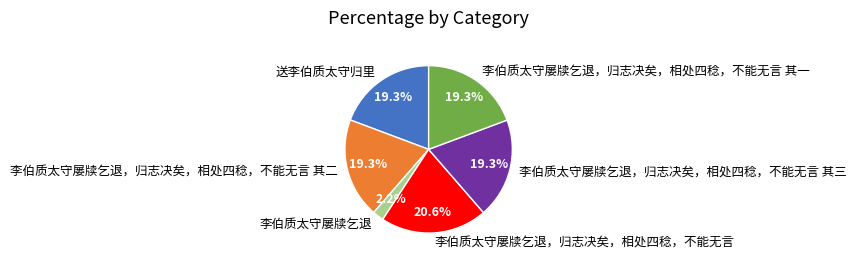

Which category has the biggest portion of the pie?

李伯质太守屡牍乞退，归志决矣，相处四稔，不能无言